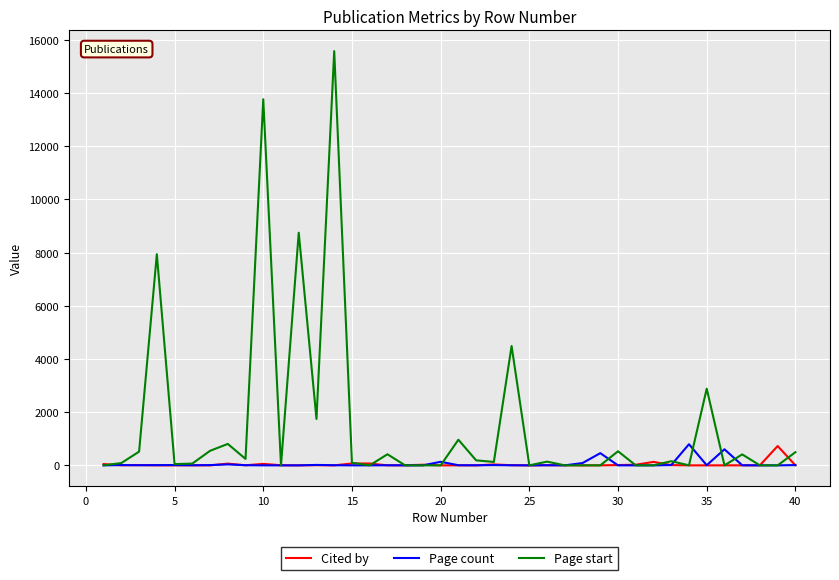

Which series has the widest spread of values?

Page start